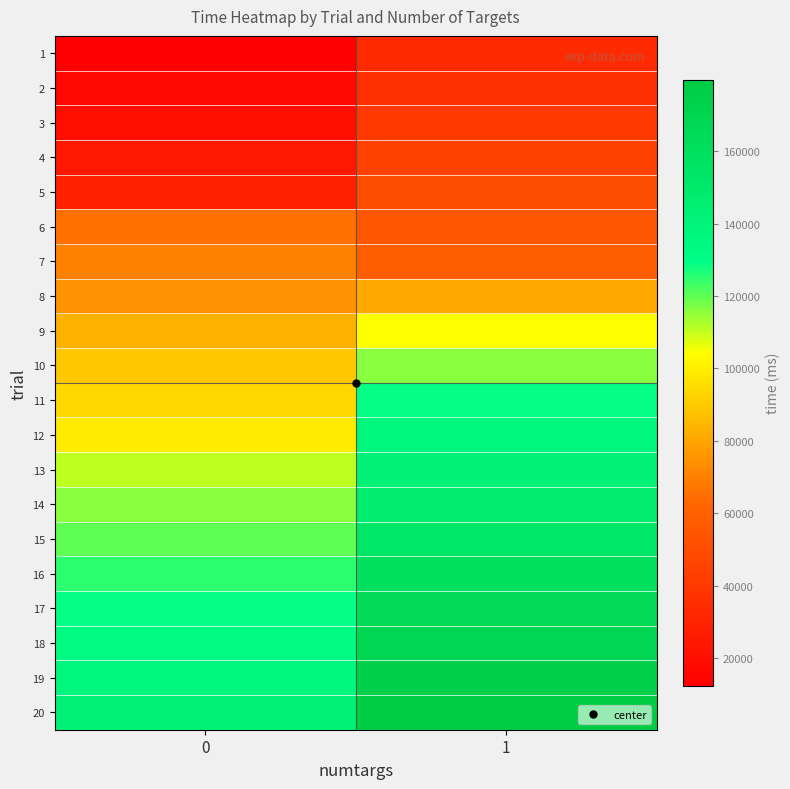

What is the smallest value displayed?

12408